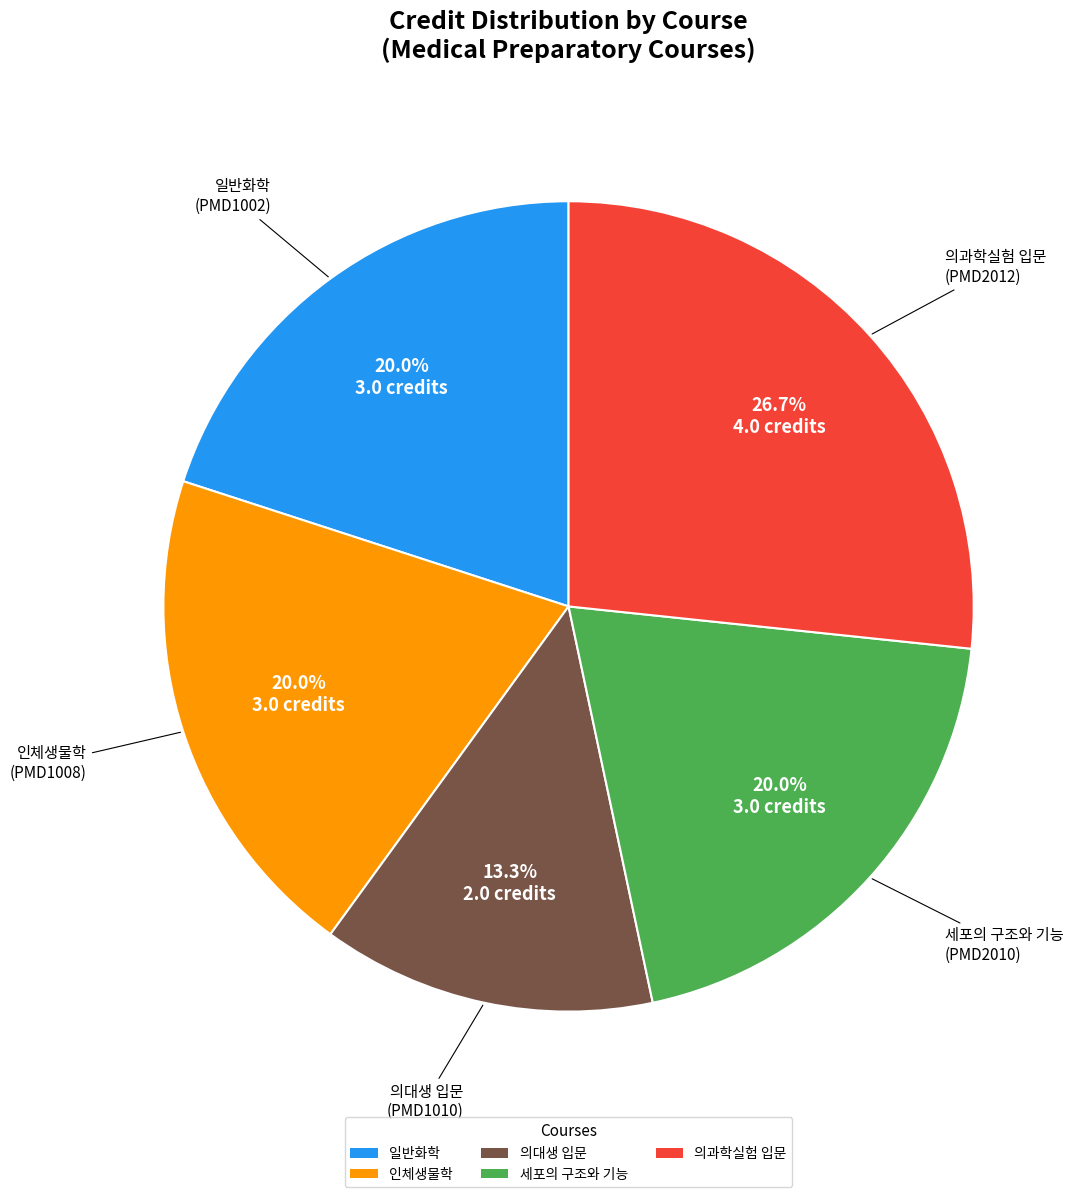

What percentage is the 의대생 입문 slice, to the nearest percent?

13%